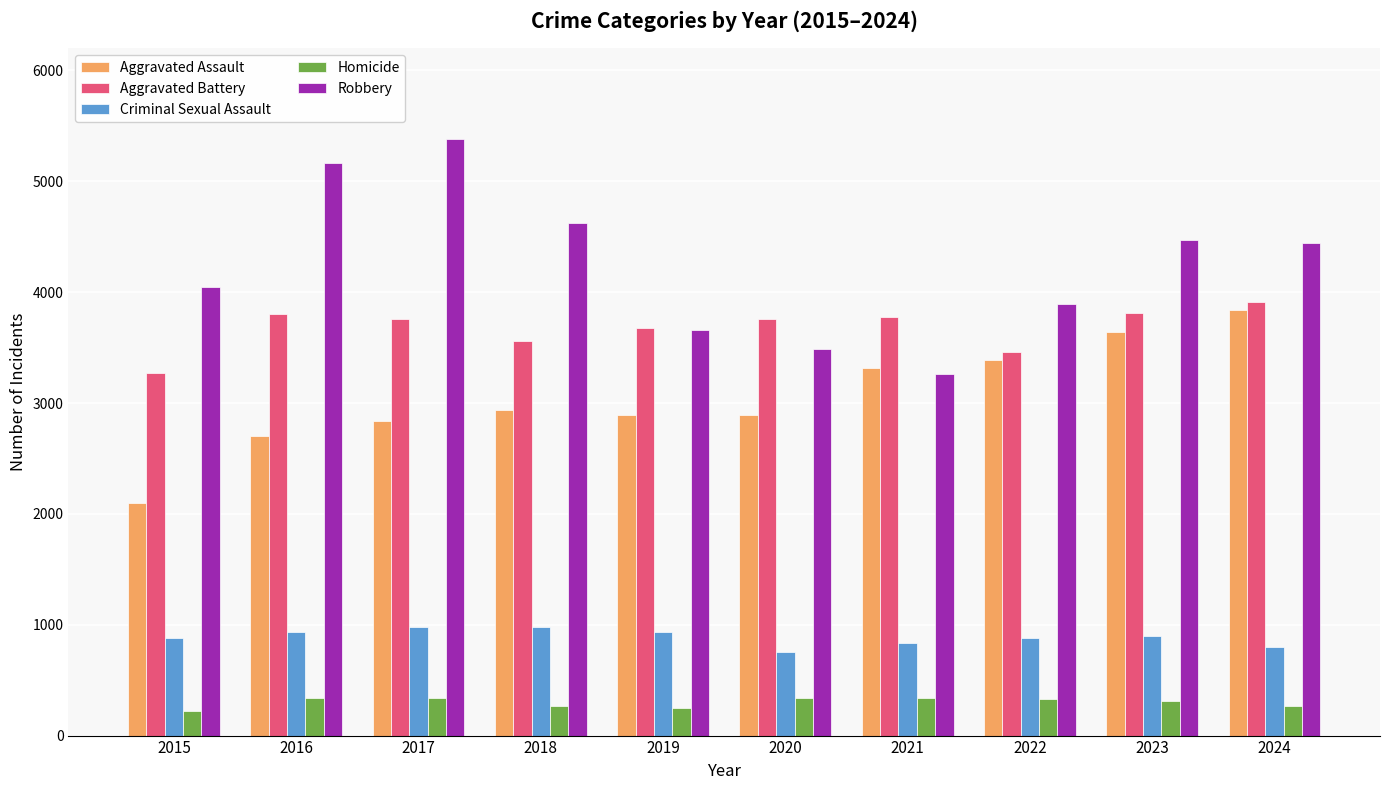

Where is Robbery nearest to the value 4321?

2024